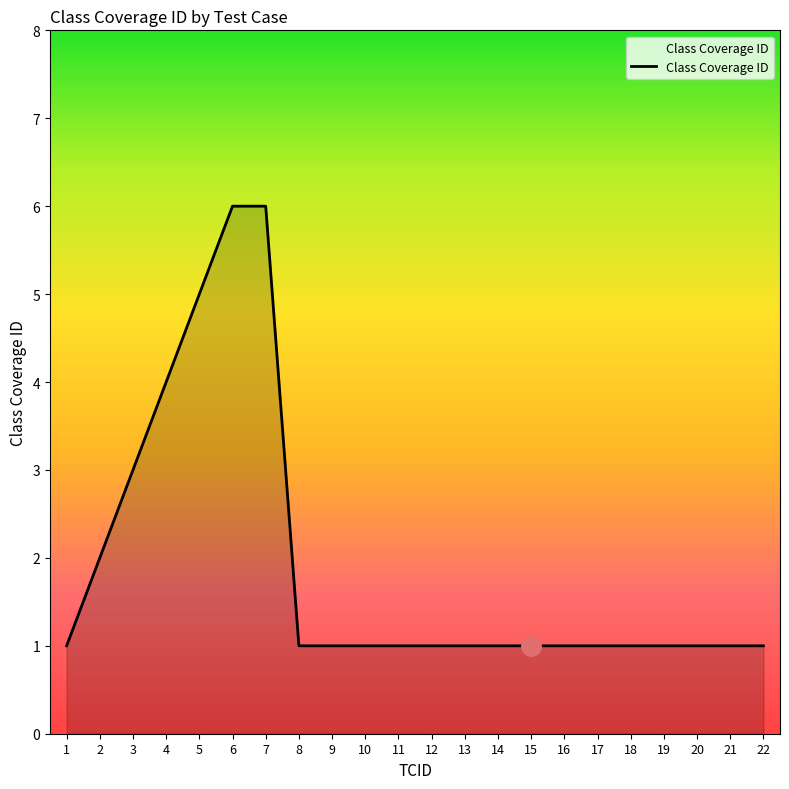

The value at 21 is 2. True or false?

False